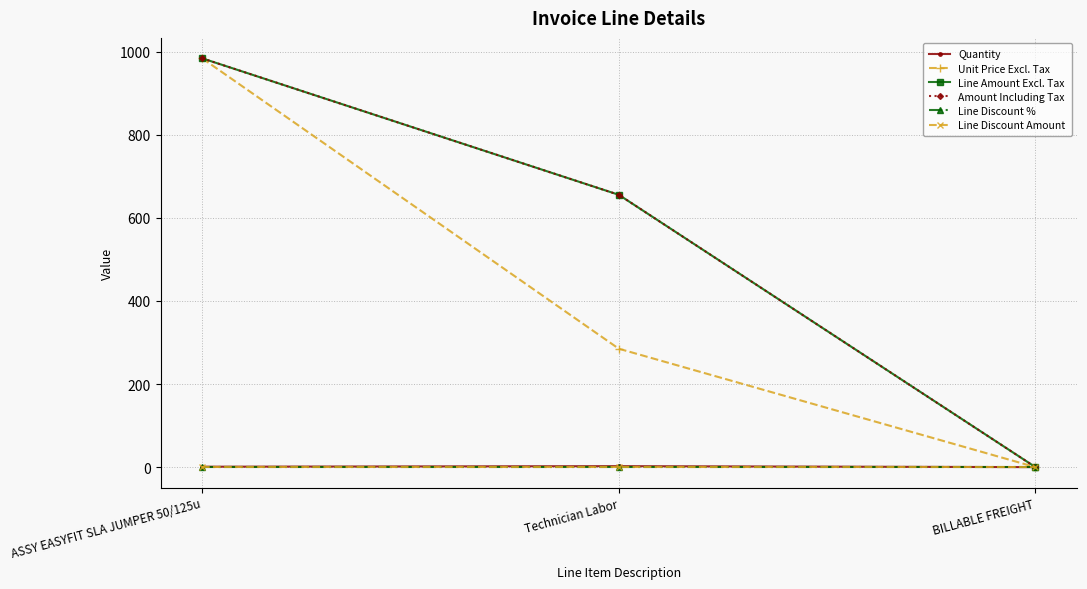

What is the label of the 2nd point from the right?

Technician Labor